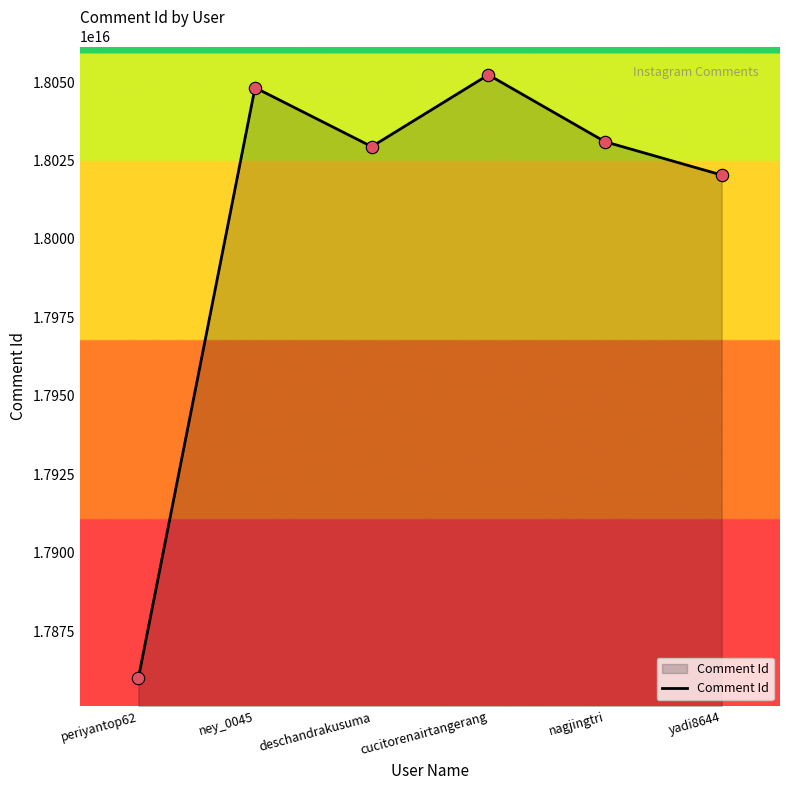

Between yadi8644 and periyantop62, which is larger?

yadi8644